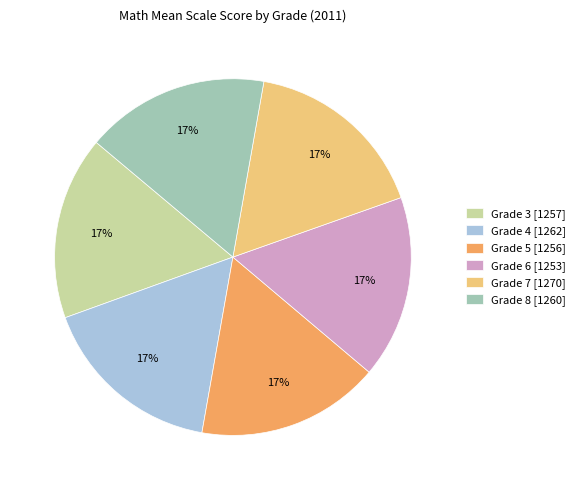

True or false: Grade 8 [1260] accounts for 17% of the total.

True